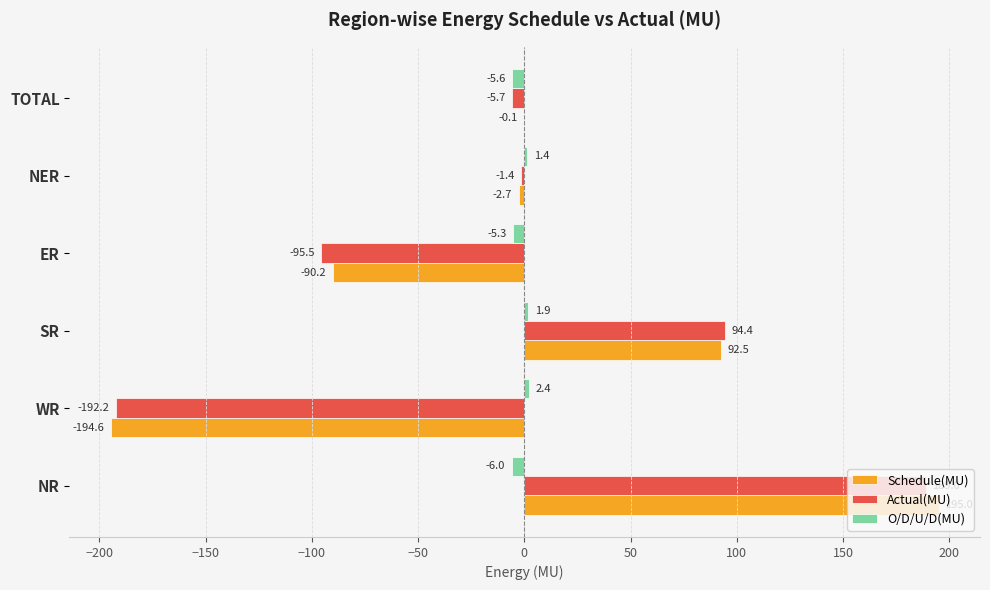

Where is Schedule(MU) nearest to the value 0?

TOTAL